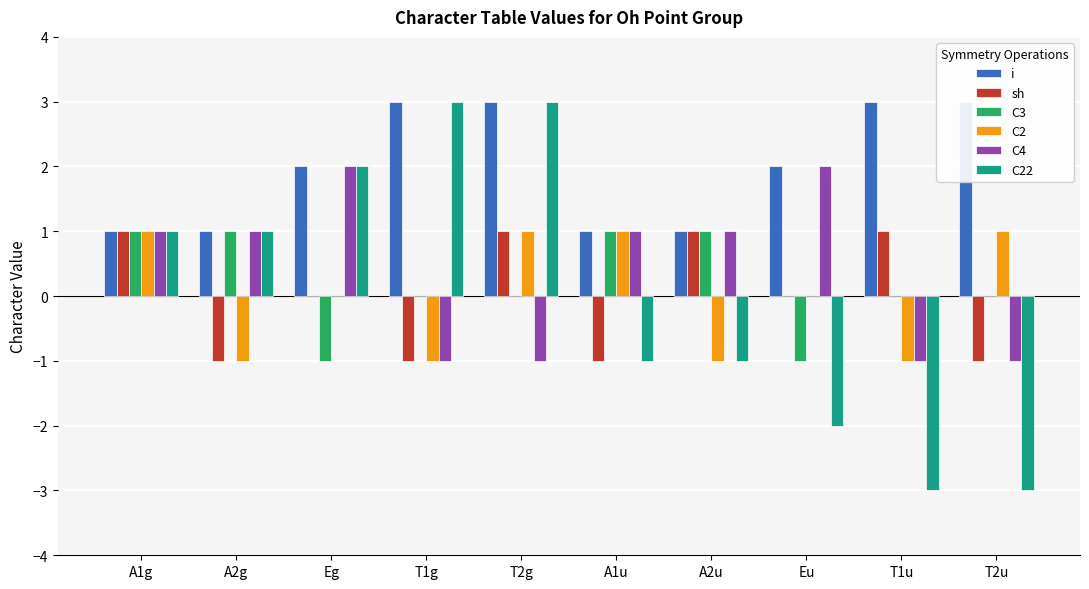

What is the label of the 7th bar from the left?

A2u